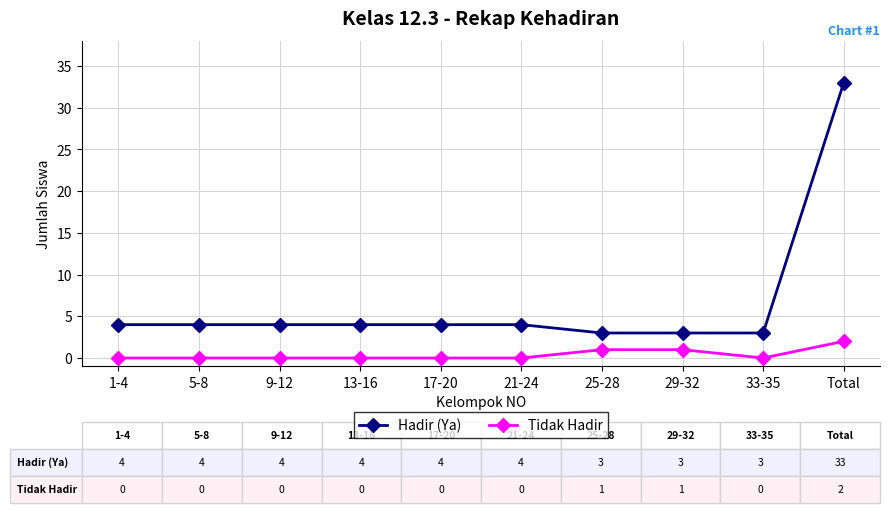

What position from the left is 29-32?

8